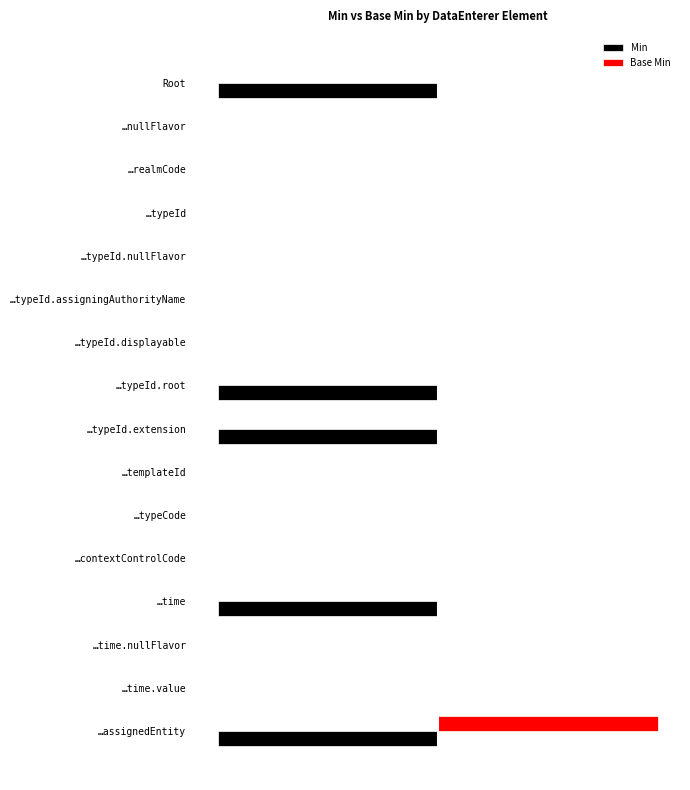

Reading left to right, list all the values displayed in this chart.

Min: -1	0	0	0	0	0	0	-1	-1	0	0	0	-1	0	0	-1
Base Min: 0	0	0	0	0	0	0	0	0	0	0	0	0	0	0	1